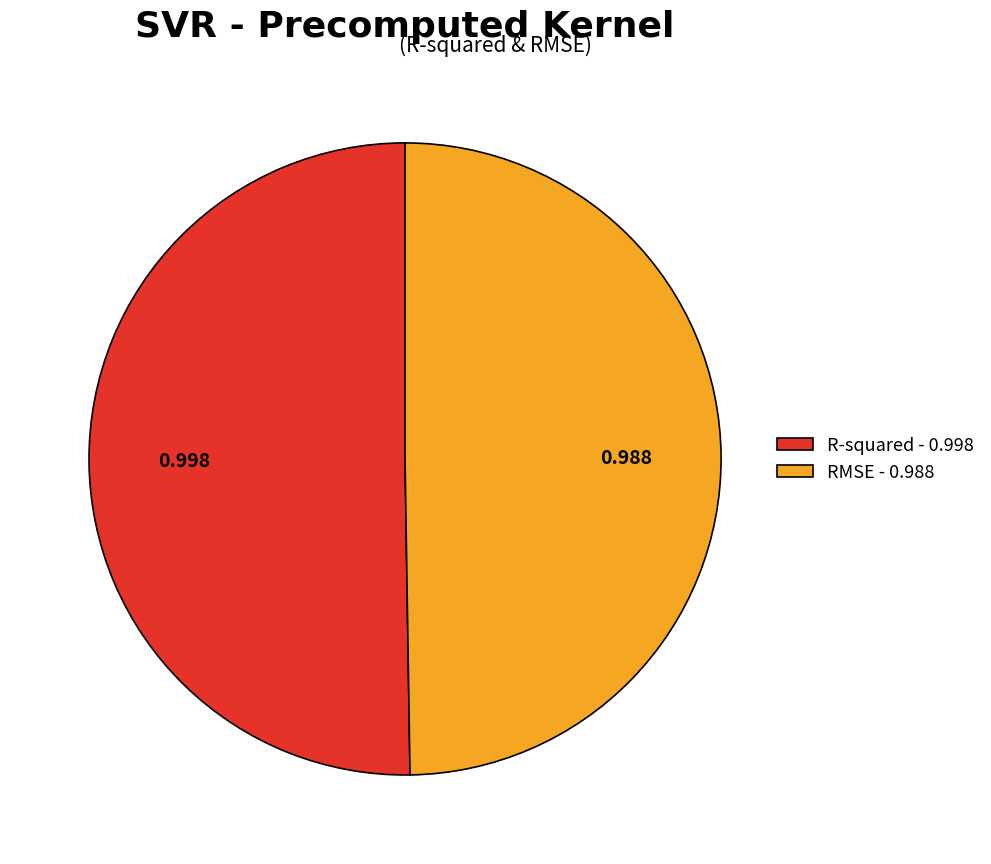

Does R-squared account for over 50% of the chart?

Yes